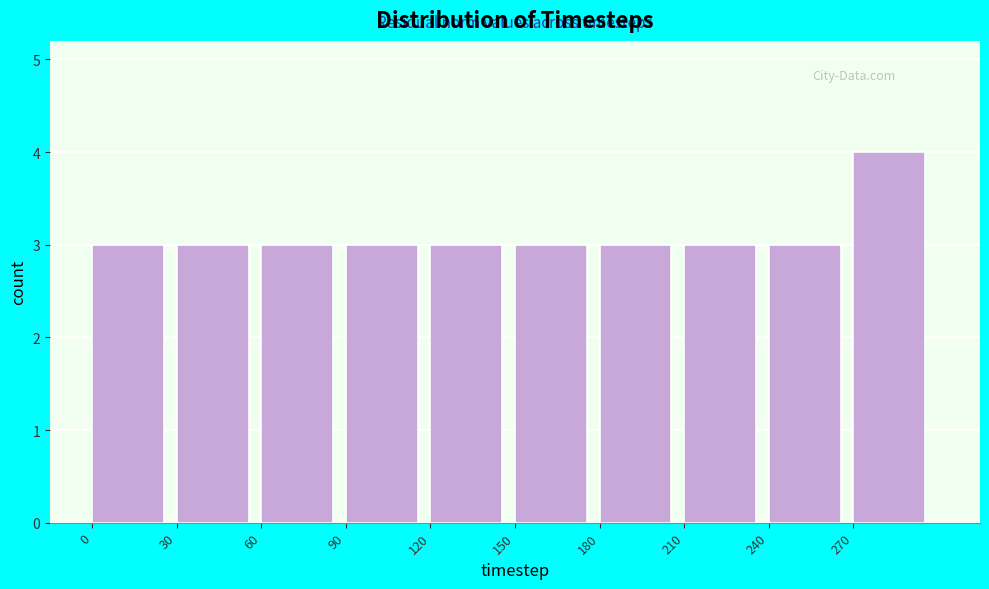

Over which range of the x-axis is the bar tallest?

270 to 300